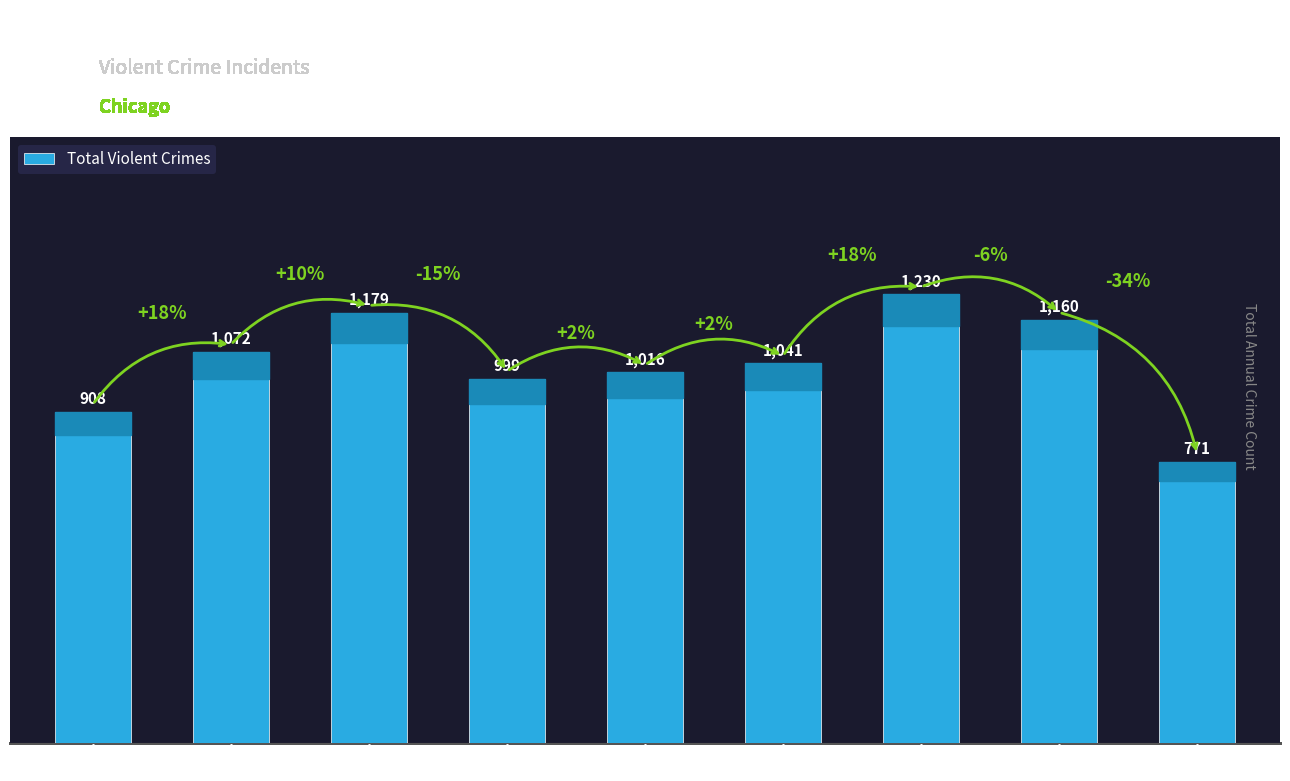

What value does the data have at 2020, to the nearest 50?

1050